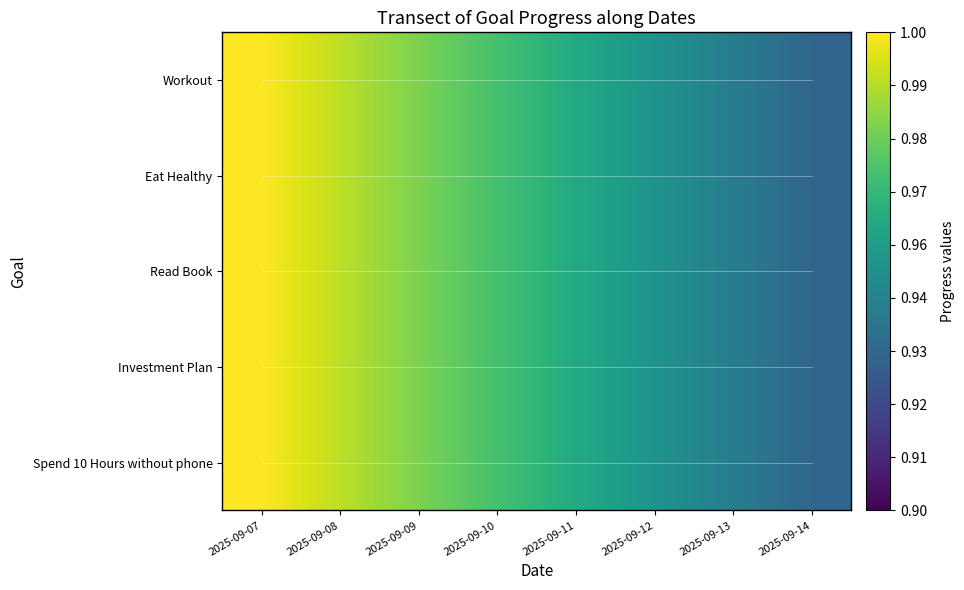

What is the difference between the second highest and minimum values in the Eat Healthy series?

0.1